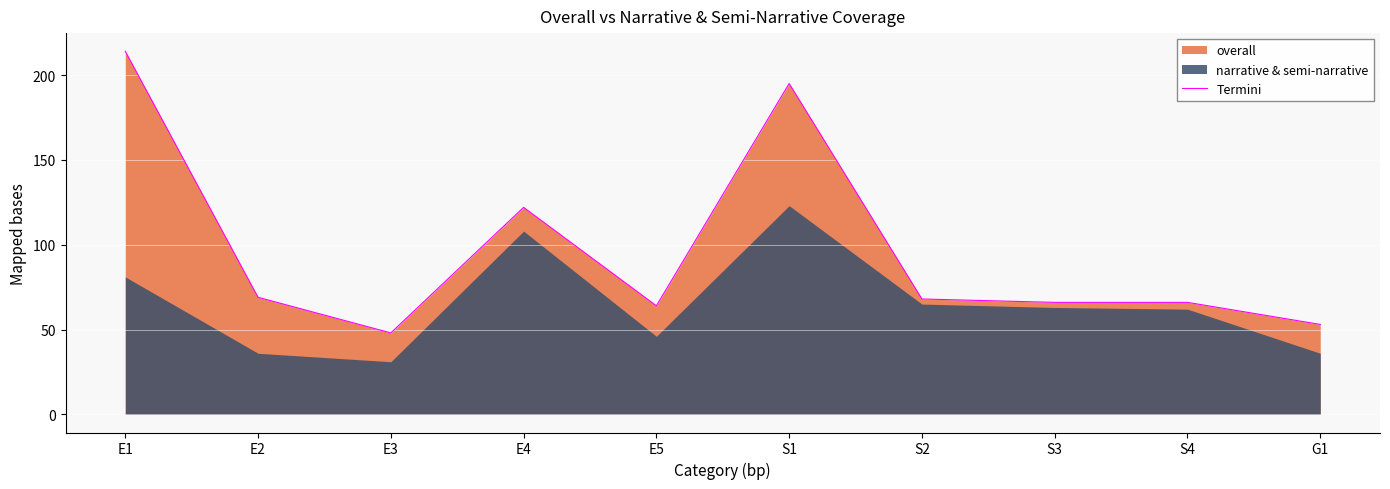

What is the value of the 6th point from the left?

195